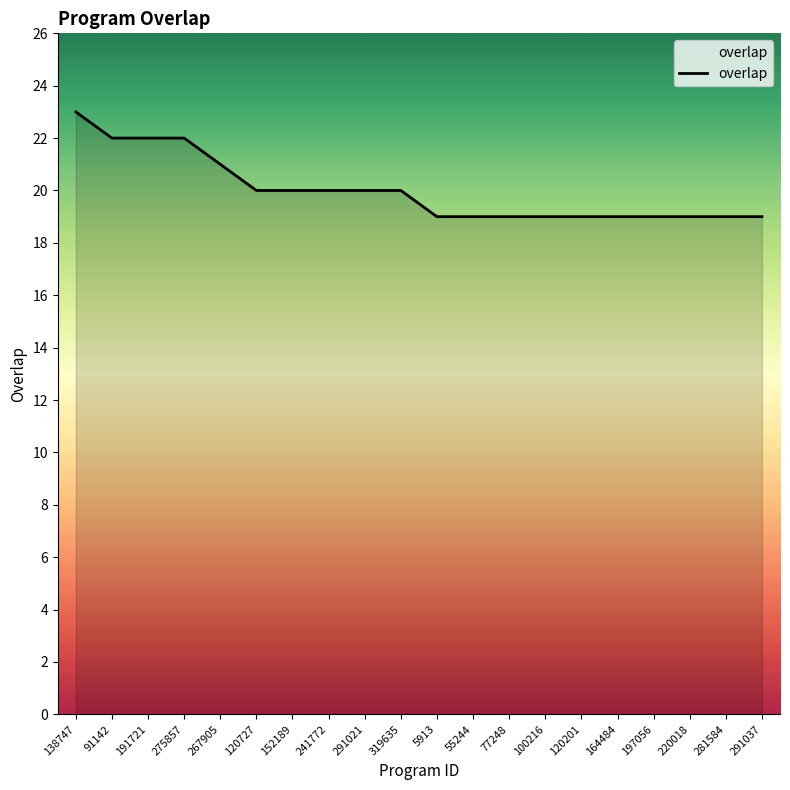

What position from the left is 77248?

13